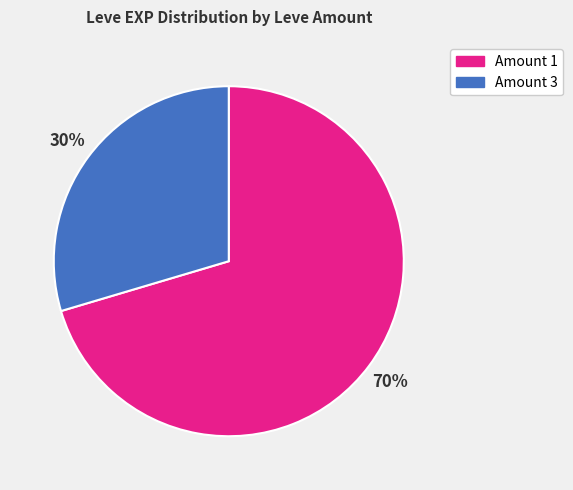

Is there a majority slice in this chart?

Yes